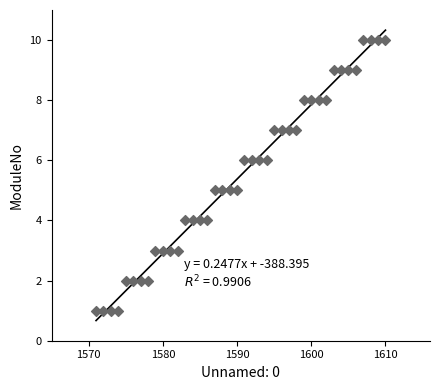

What is the range of X values (max minus min)?

39